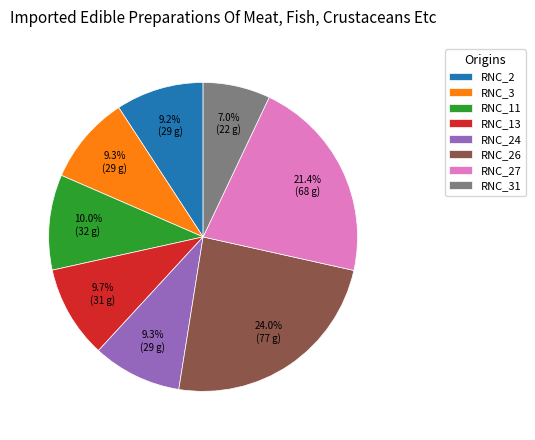

Is the sum of RNC_24 and RNC_26 greater than half?

No